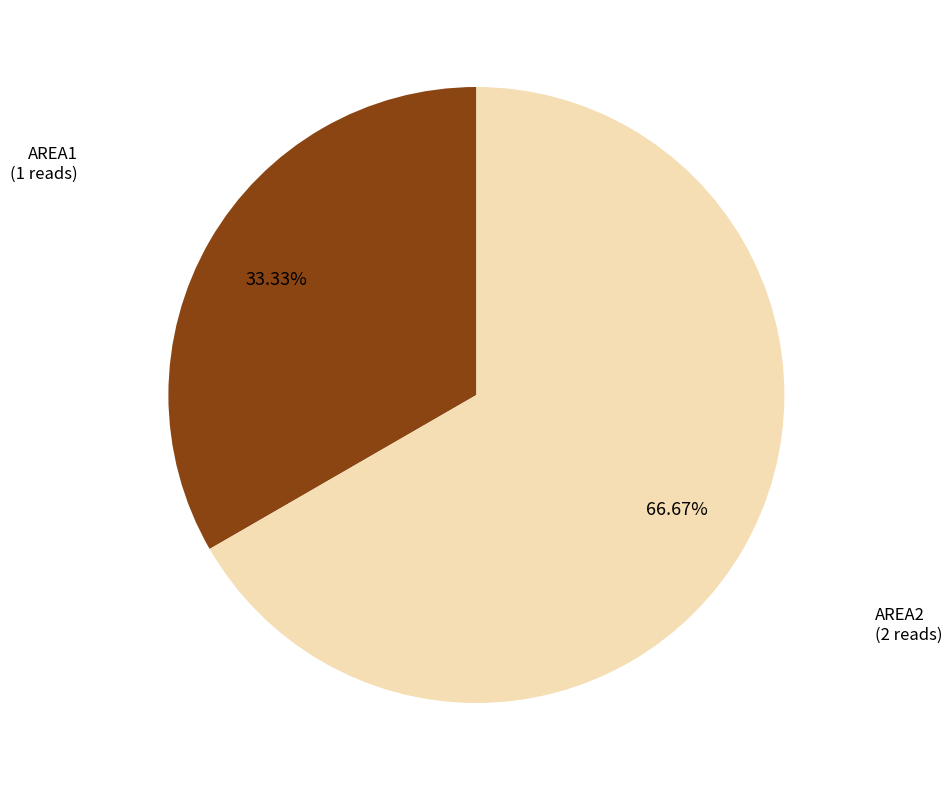

Is there any slice that represents more than half of the pie?

Yes